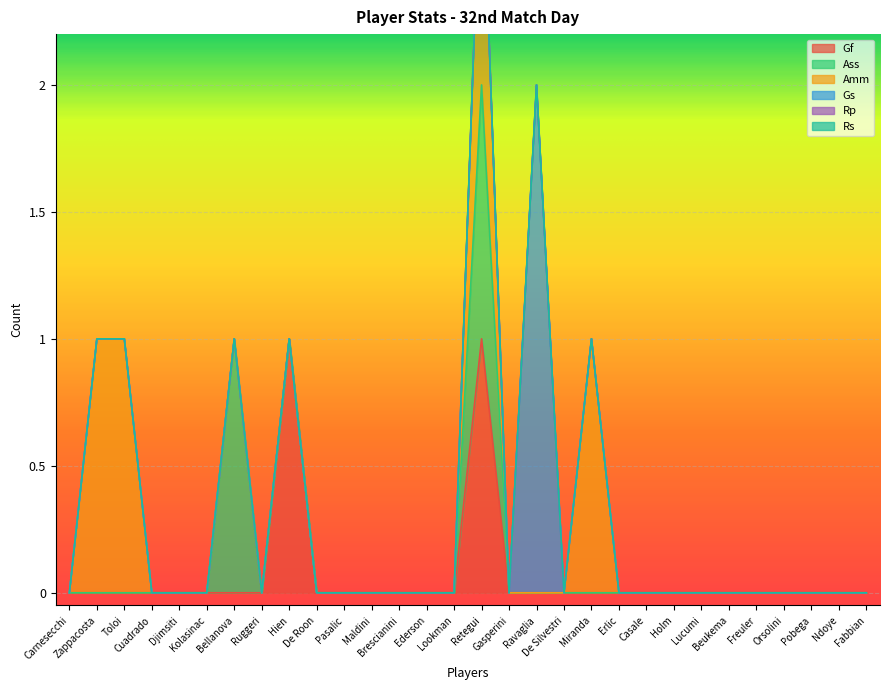

What is the label of the 8th point from the right?

Holm